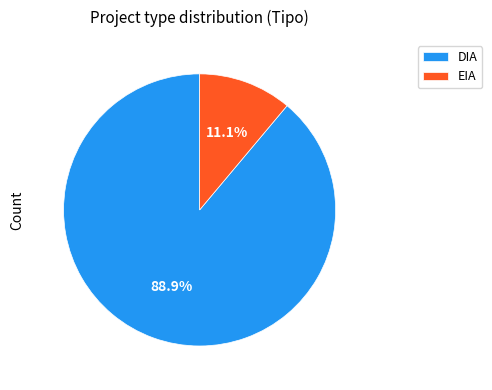

Which category has the smallest portion of the pie?

EIA